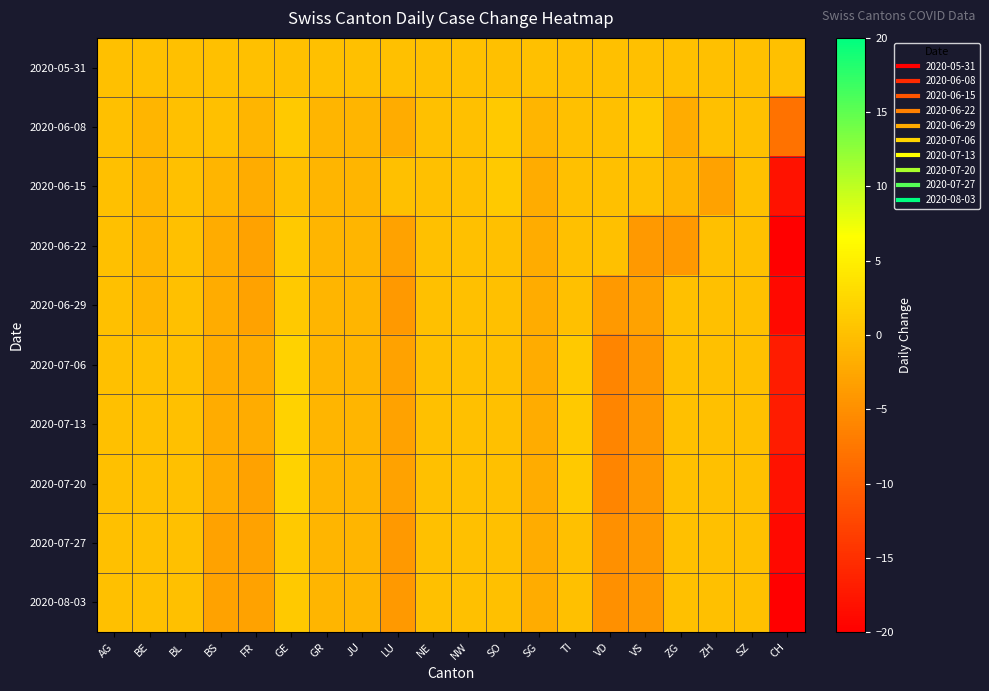

Rank the series by their maximum value, from lowest to highest.

2020-05-31, 2020-06-08, 2020-06-15, 2020-06-22, 2020-06-29, 2020-07-27, 2020-08-03, 2020-07-06, 2020-07-13, 2020-07-20